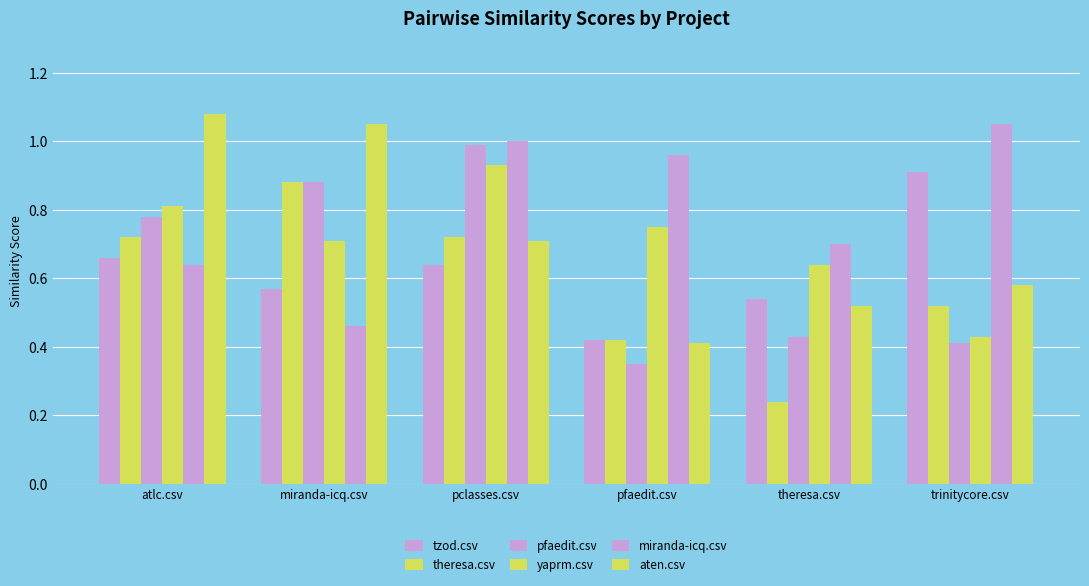

Which series changed the most between atlc.csv and trinitycore.csv?

aten.csv